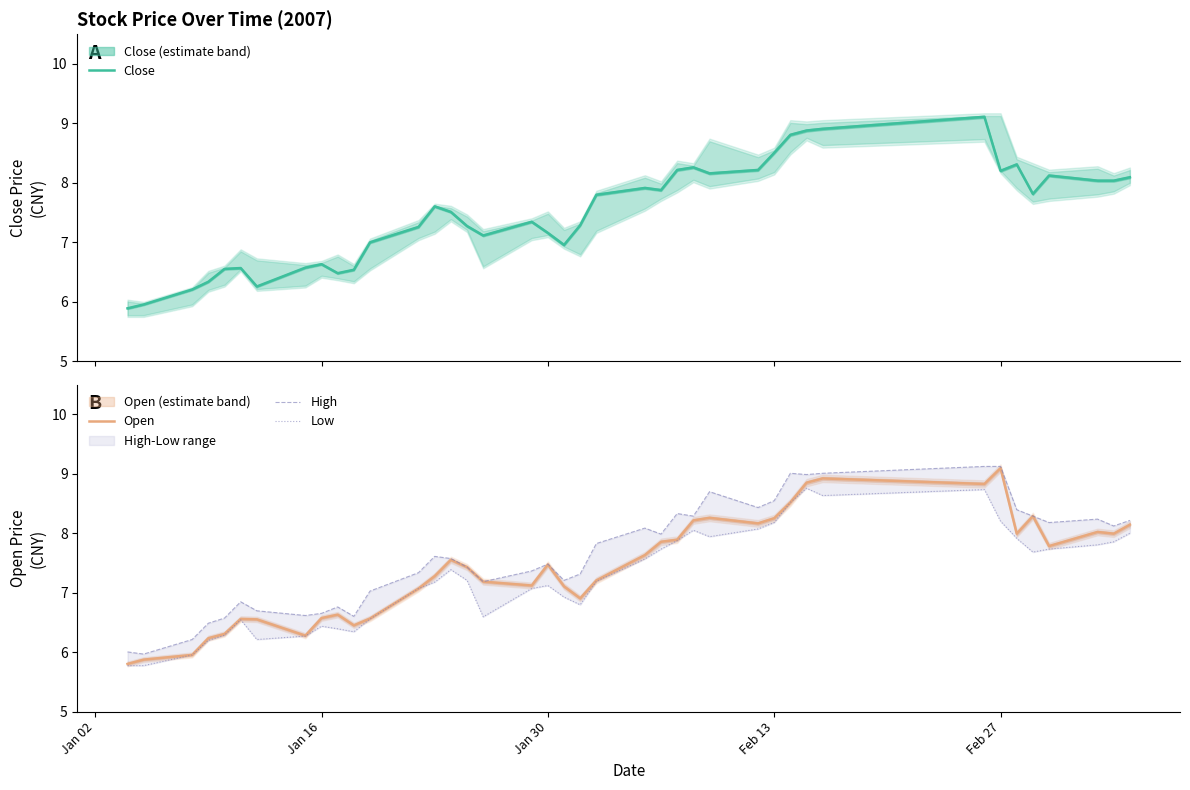

What value does the Open series have at Feb 13?

8.3